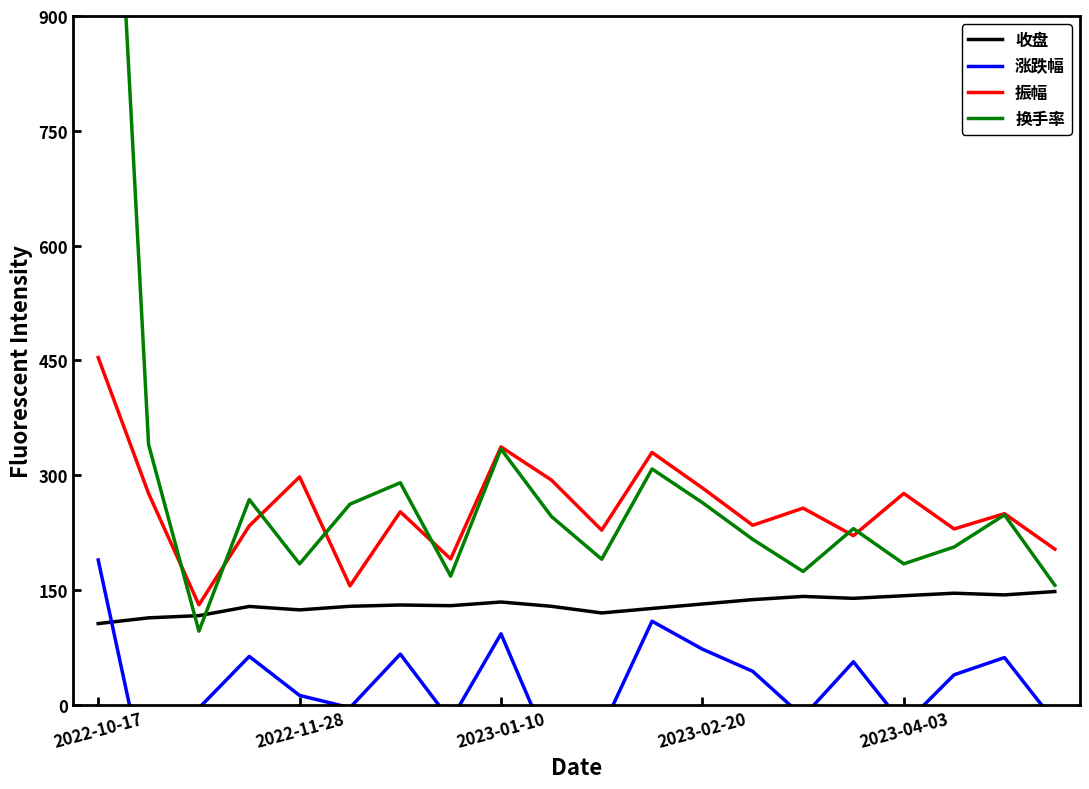

How many data points in 振幅 are less than 252?

10